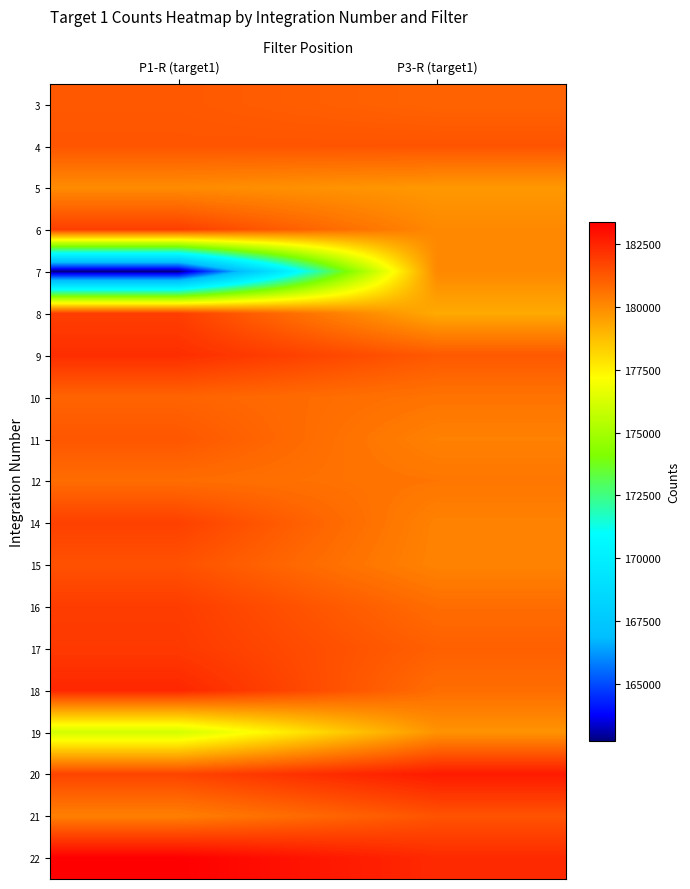

Reading right to left, list all the values displayed in this chart.

3: P3-R (target1)=180981.3	P1-R (target1)=181248.8
4: P3-R (target1)=181360.6	P1-R (target1)=181326.8
5: P3-R (target1)=179684.8	P1-R (target1)=179992.4
6: P3-R (target1)=180063.4	P1-R (target1)=181874.4
7: P3-R (target1)=180070.9	P1-R (target1)=162711.2
8: P3-R (target1)=179258.2	P1-R (target1)=181868.3
9: P3-R (target1)=181237.3	P1-R (target1)=182274.7
10: P3-R (target1)=180591.9	P1-R (target1)=180974.7
11: P3-R (target1)=180240.8	P1-R (target1)=181292.9
12: P3-R (target1)=180536.7	P1-R (target1)=180758.6
14: P3-R (target1)=180212.7	P1-R (target1)=181821.1
15: P3-R (target1)=180185.8	P1-R (target1)=181415.7
16: P3-R (target1)=180762.0	P1-R (target1)=181922.0
17: P3-R (target1)=181064.8	P1-R (target1)=181996.4
18: P3-R (target1)=180743.7	P1-R (target1)=182449.1
19: P3-R (target1)=179800.2	P1-R (target1)=176096.8
20: P3-R (target1)=182741.8	P1-R (target1)=181738.2
21: P3-R (target1)=181368.9	P1-R (target1)=180297.4
22: P3-R (target1)=182373.7	P1-R (target1)=183405.8